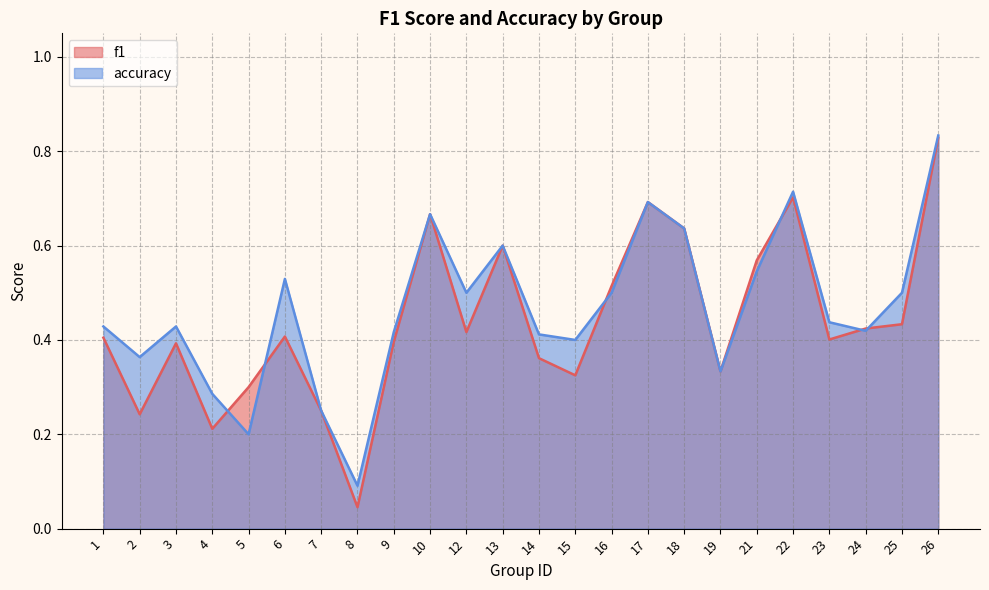

What are all the series names shown in the legend?

f1, accuracy